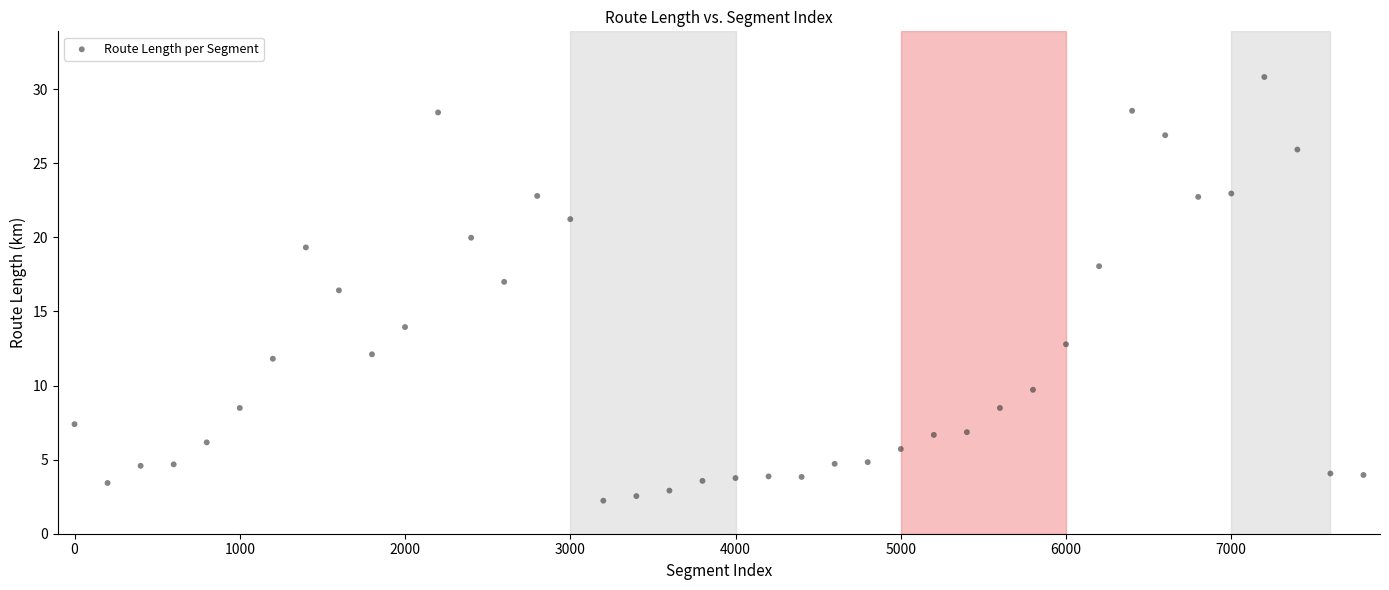

What Y value in the scatter plot is closest to 16?

16.4